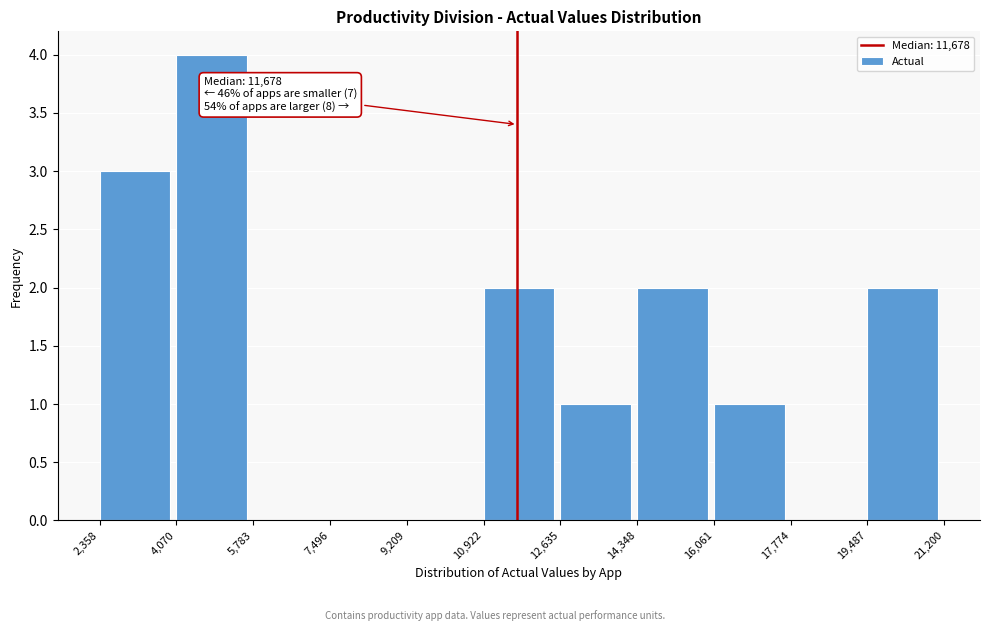

Which range on the x-axis has the tallest bar?

4,070 to 5,783